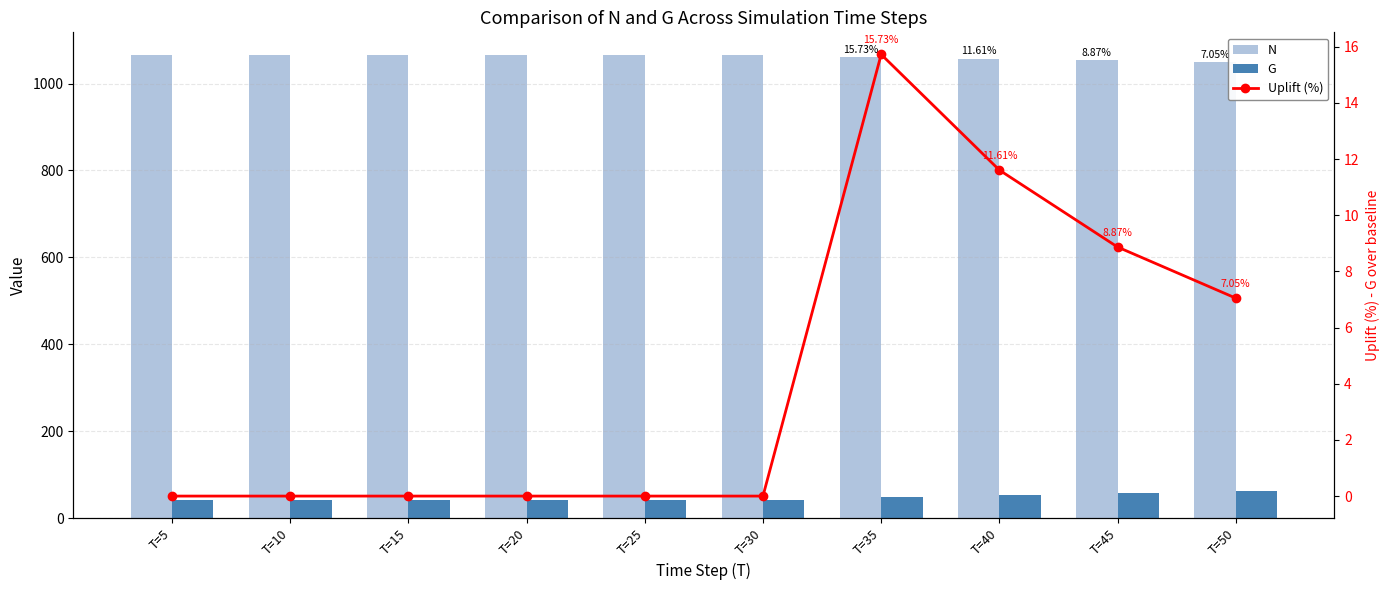

The G series shows 62.4 at T=50. True or false?

True